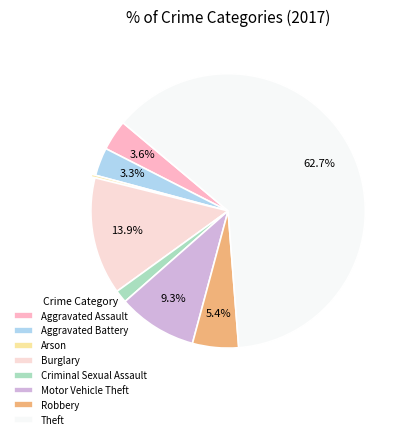

Does Aggravated Assault account for over 50% of the chart?

No